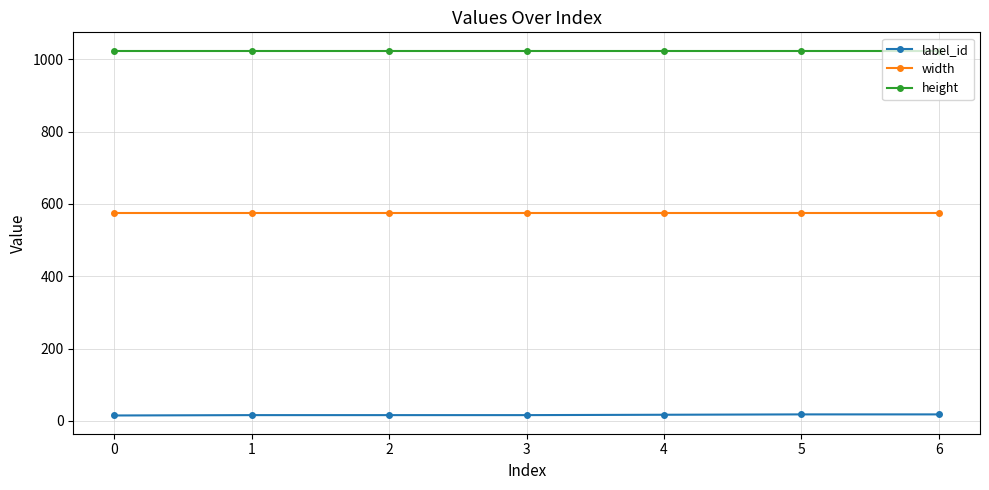

Rank the series by their maximum value, from highest to lowest.

height, width, label_id